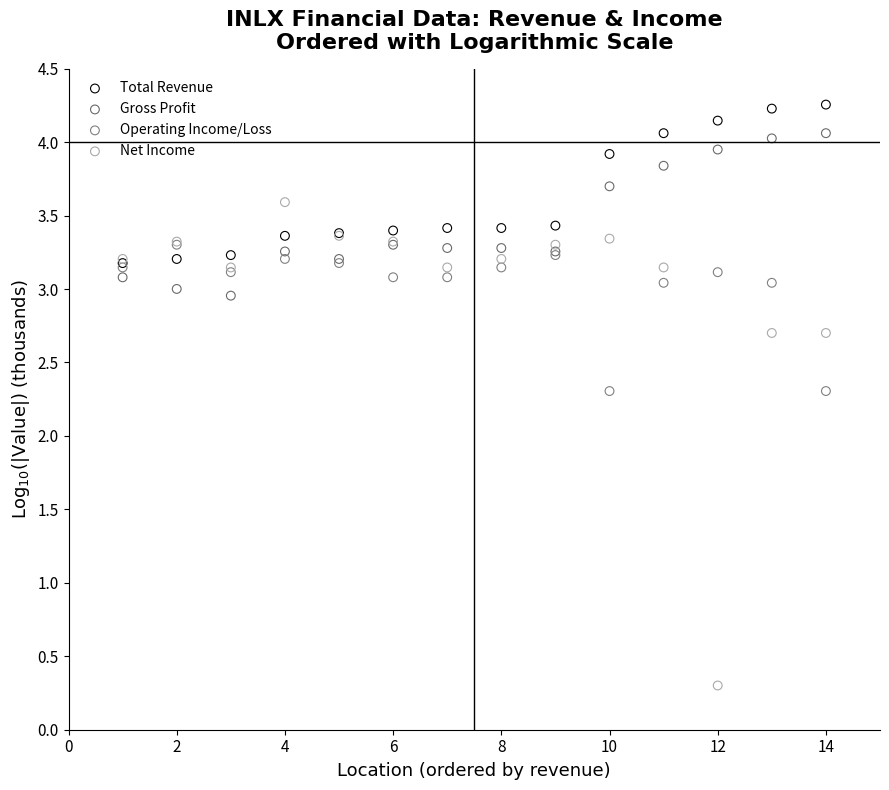

In the Net Income series, what Y value is closest to 1?

0.3